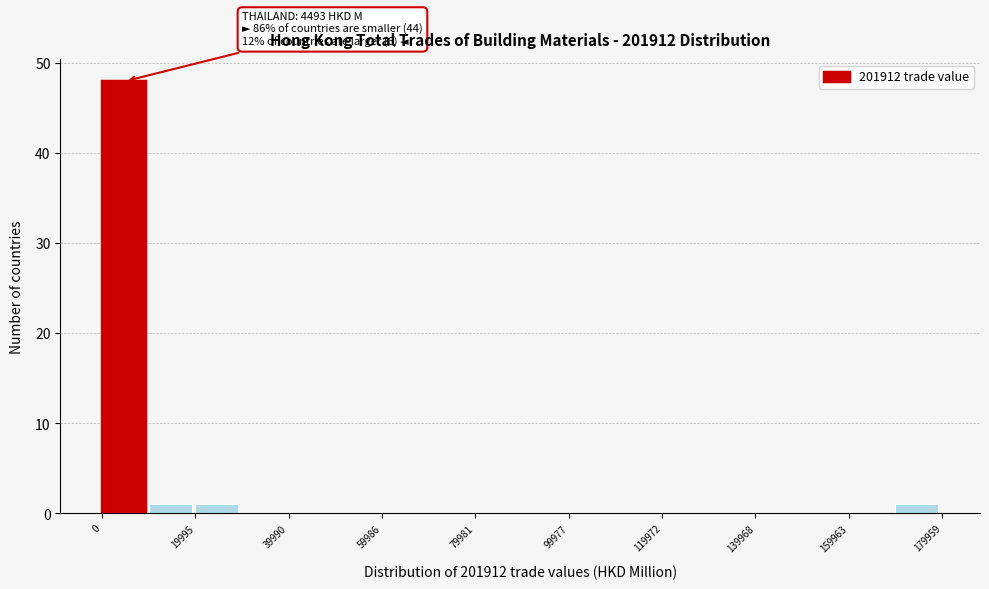

Which range on the x-axis has the tallest bar?

0 to 10000